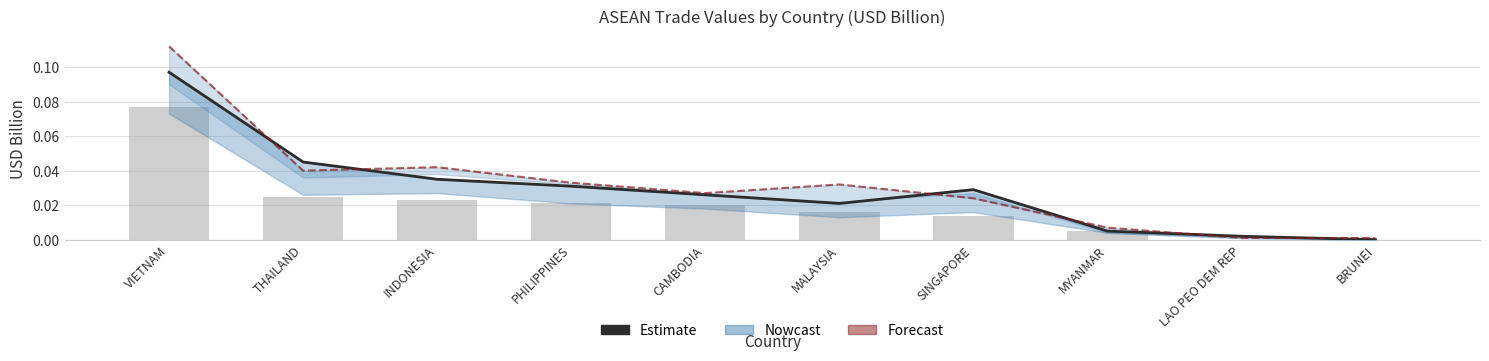

What is the sum of all 201812 (Forecast) values?

0.3